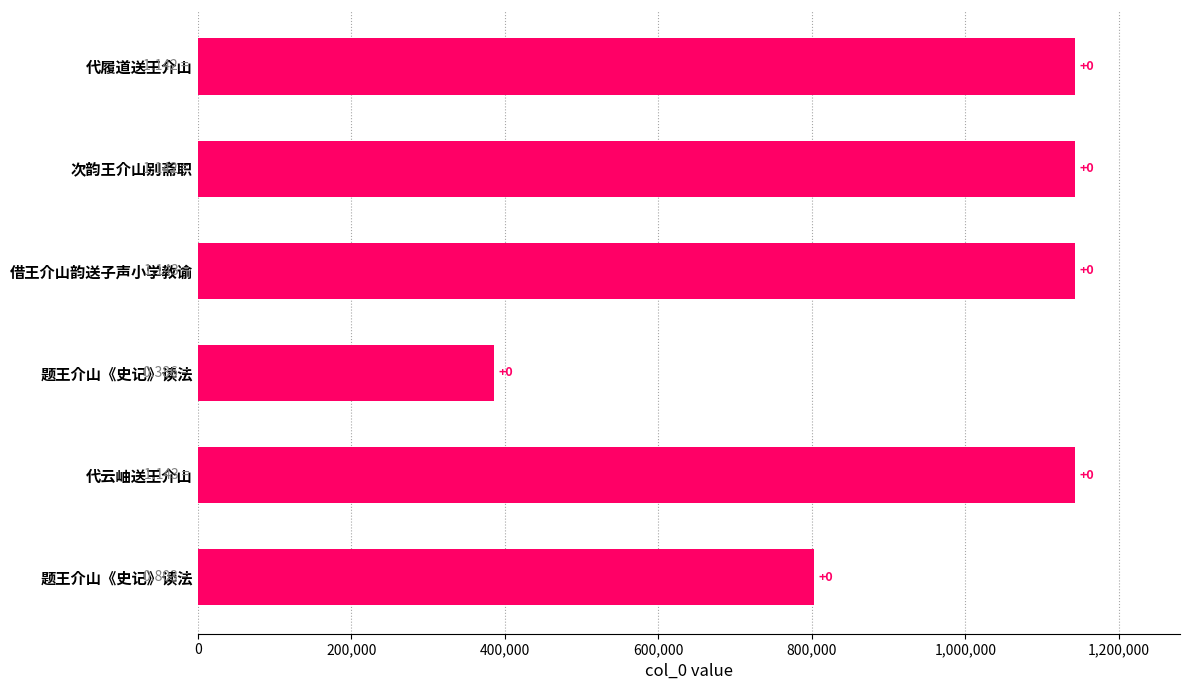

Are the bars horizontal?

Yes